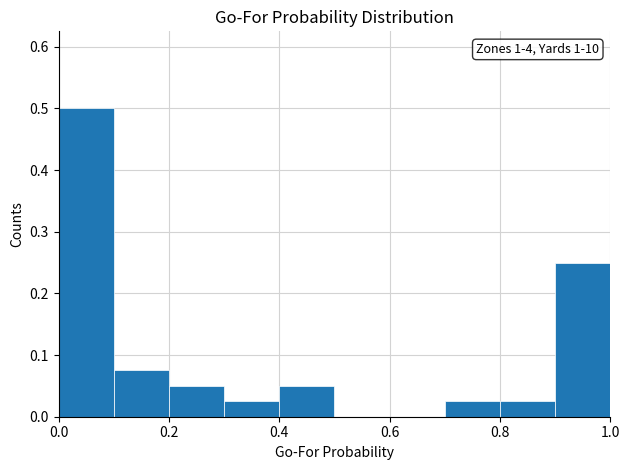

Over which range of the x-axis is the bar tallest?

0.0 to 0.1